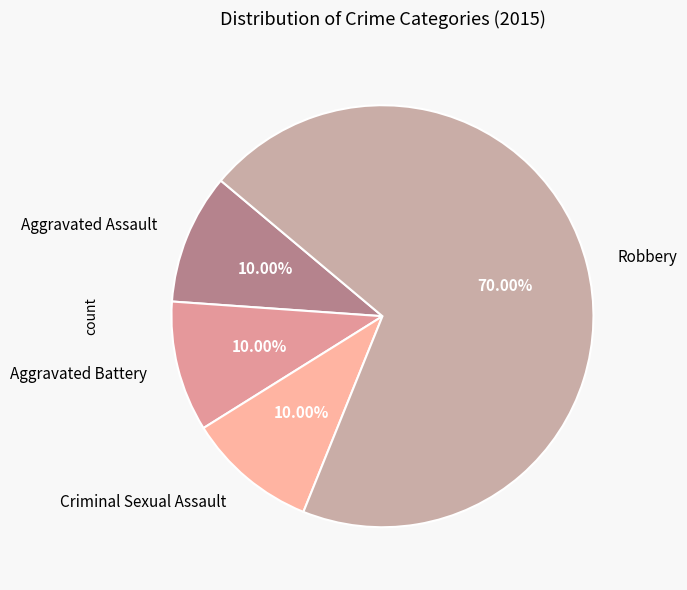

Do Aggravated Assault and Robbery together represent more than half of the pie?

Yes